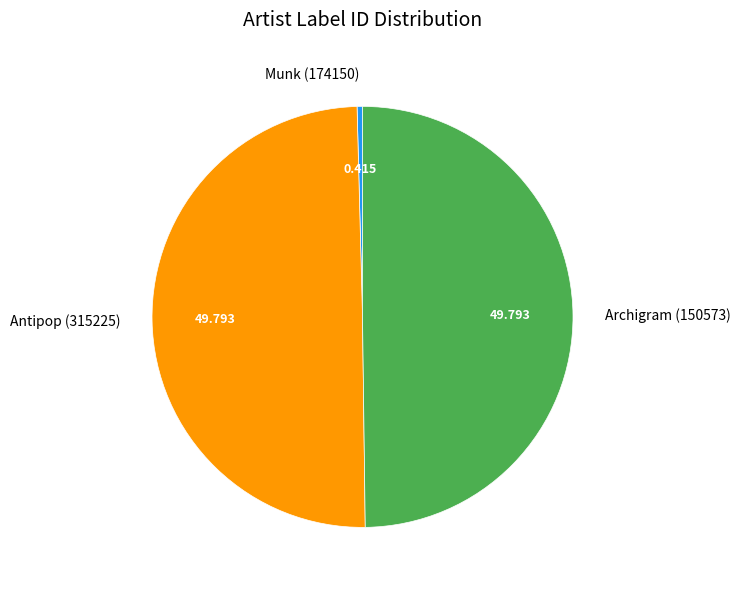

Do Antipop (315225) and Archigram (150573) together represent more than half of the pie?

Yes